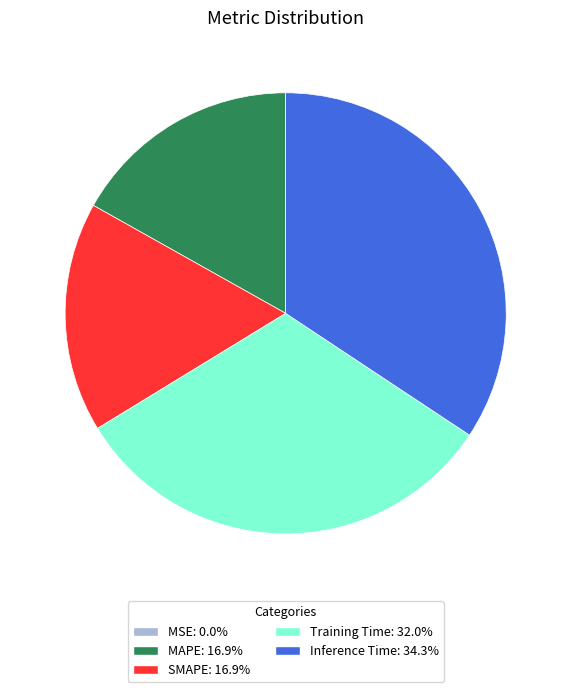

Does MAPE: 16.9% account for over 50% of the chart?

No